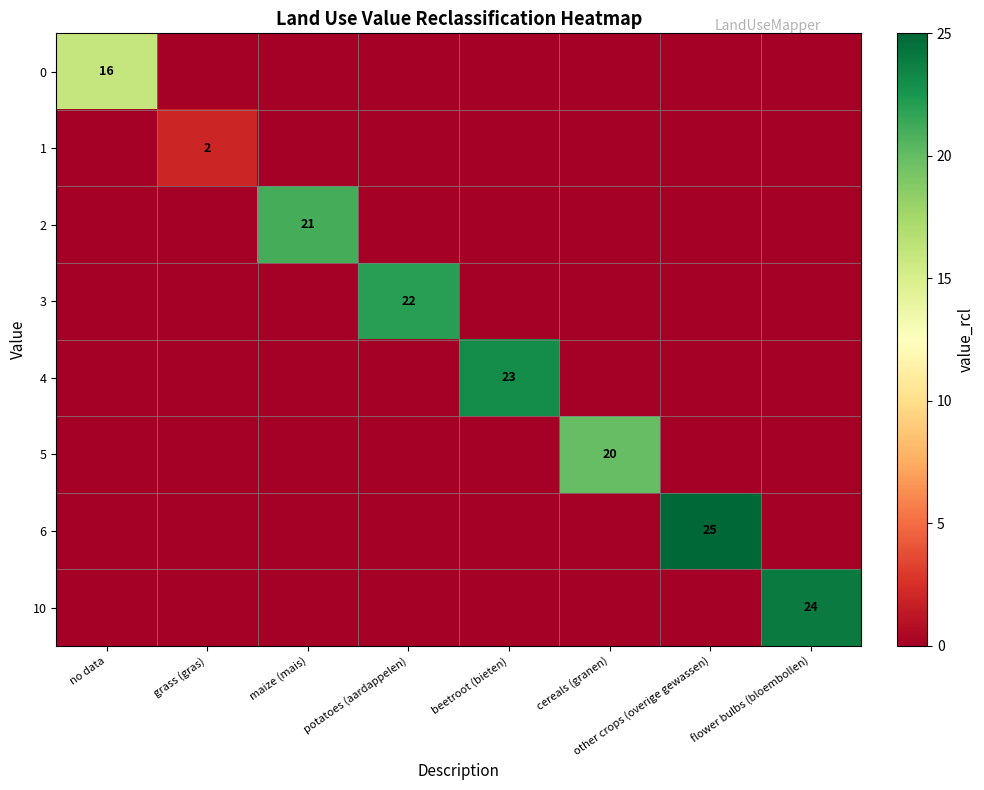

At which category is the sum across all series the highest?

other crops (overige gewassen)